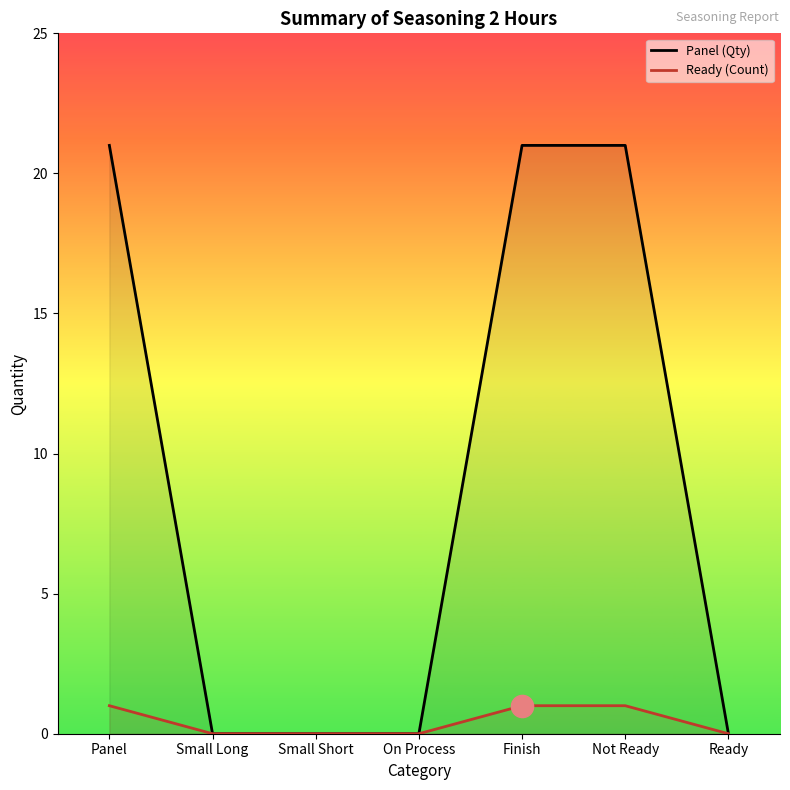

List the labels in order of Panel (Qty) value, smallest first.

Small Long, Small Short, On Process, Ready, Panel, Finish, Not Ready